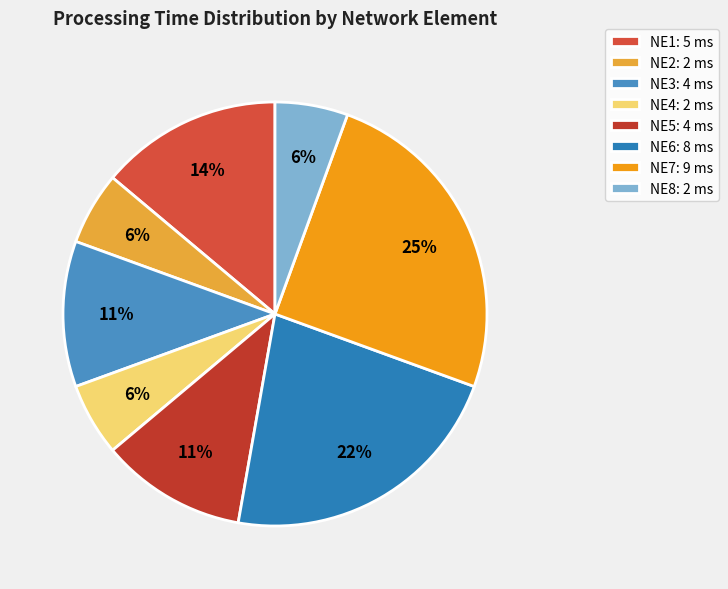

Does NE5 represent more than half of the total?

No